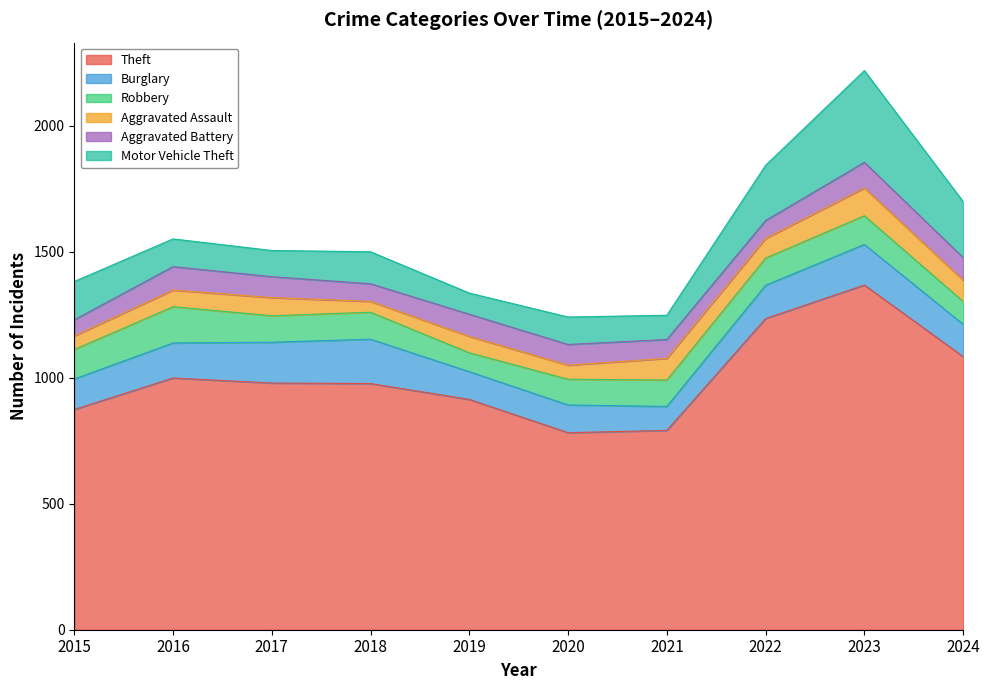

True or false: Aggravated Battery has more than 0 interior local peaks.

True